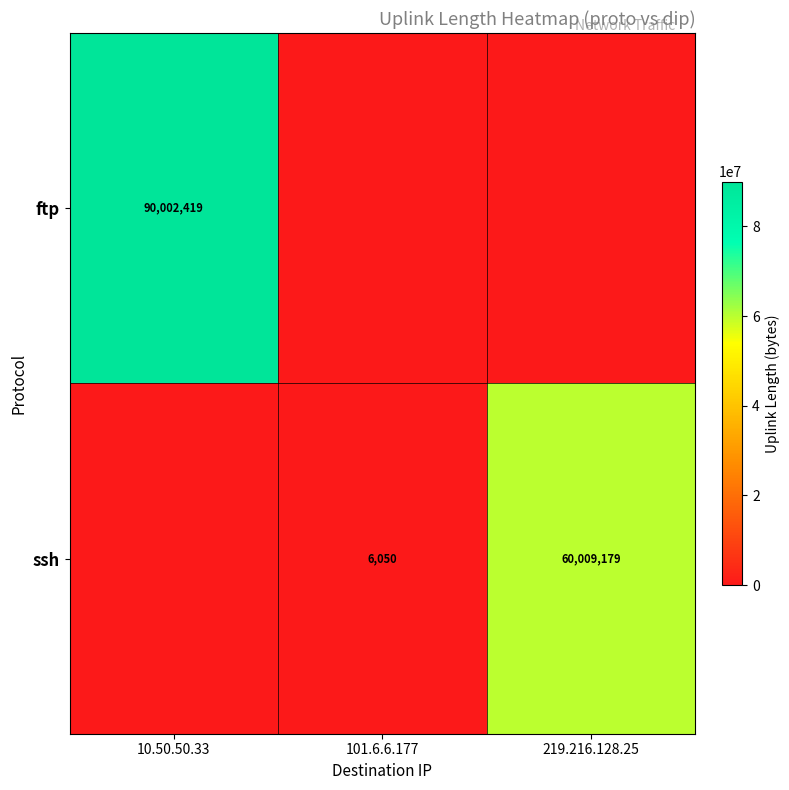

Is it true that ssh equals 6050 at 101.6.6.177?

True